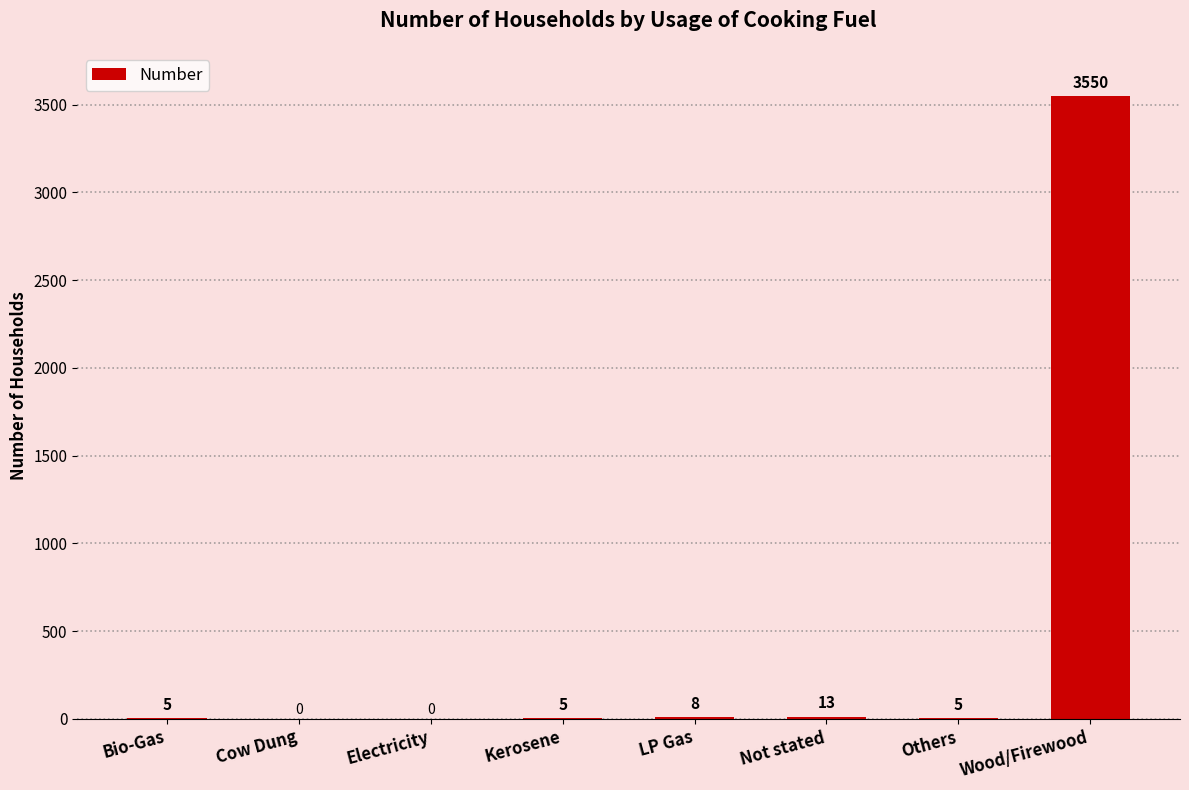

What is the change in value from Bio-Gas to Cow Dung?

-5